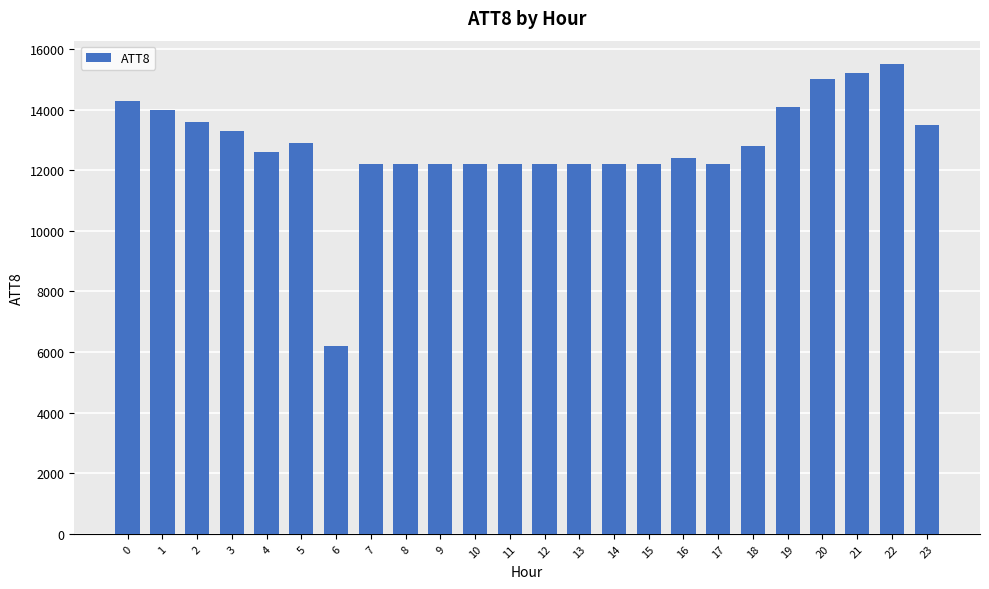

What is the change in value from 6 to 18?

+6600